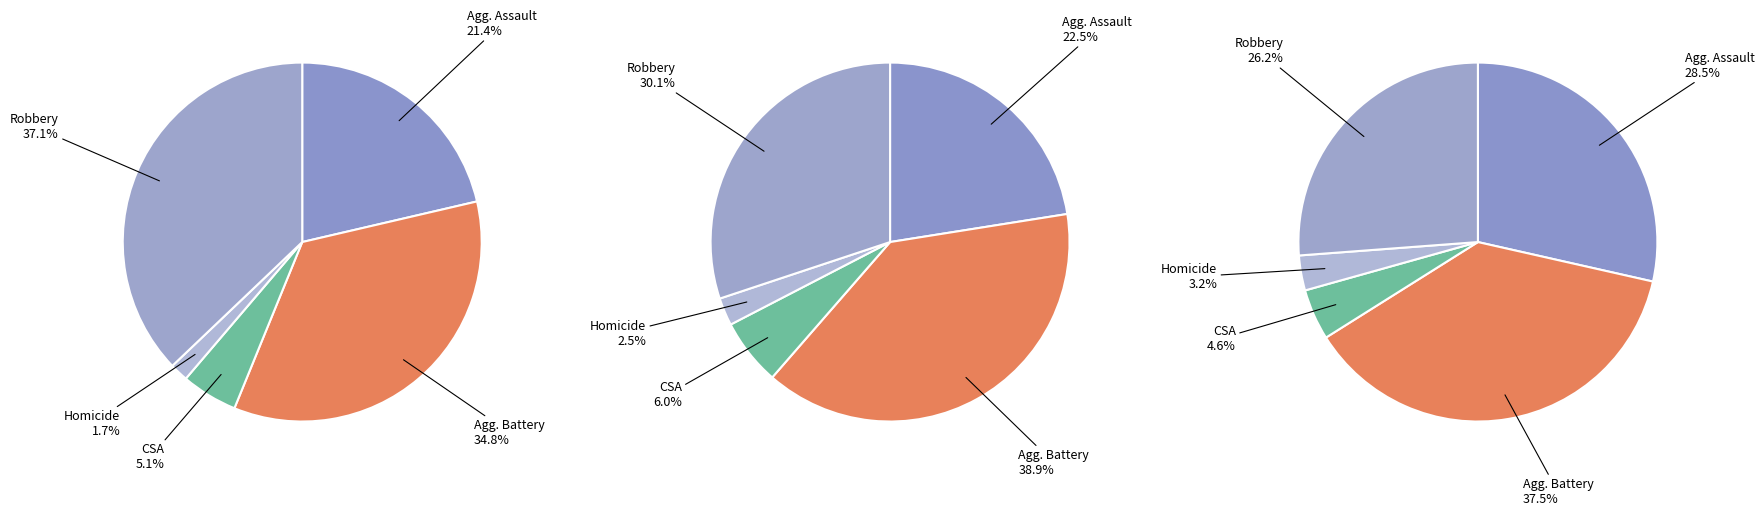

What percentage is the 3 slice, to the nearest percent?

2%